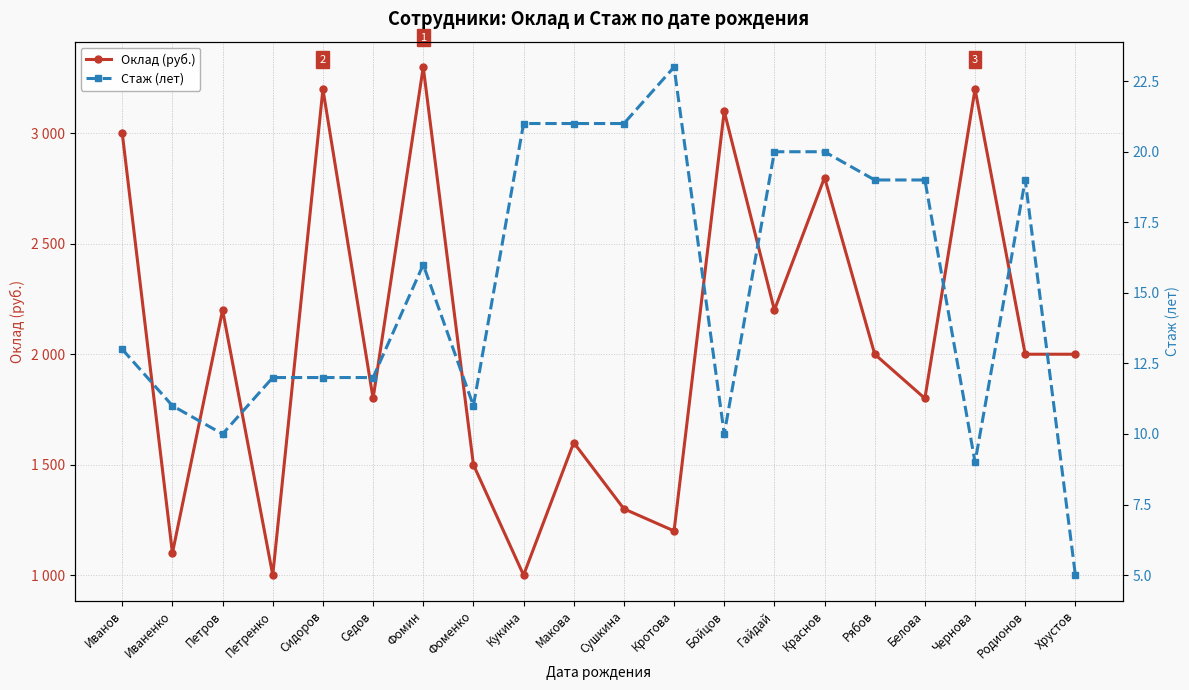

True or false: Оклад (руб.) has more than 0 interior local peaks.

True